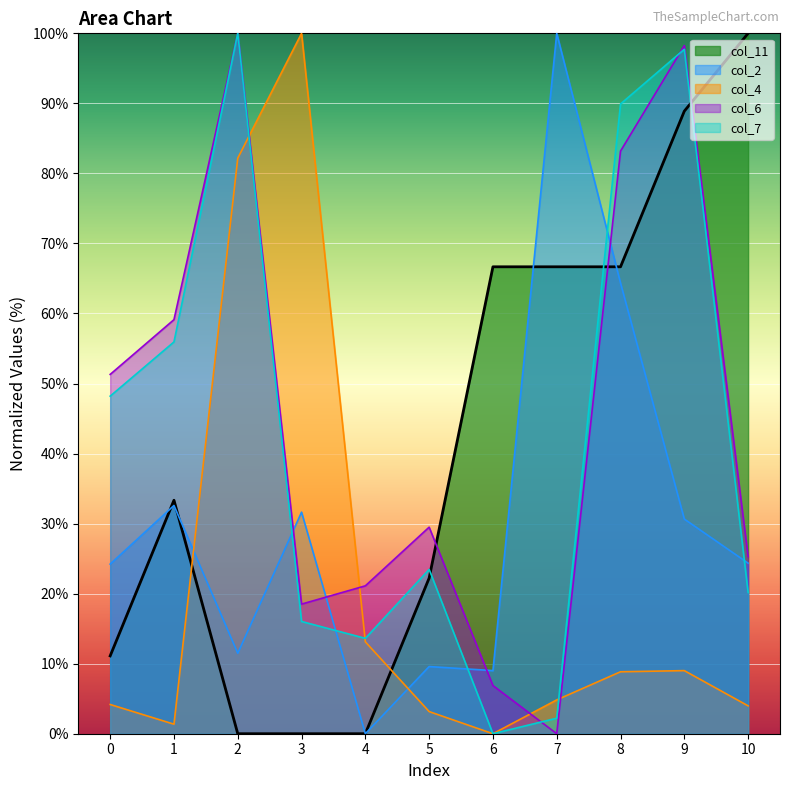

How many lines are shown in the chart?

5